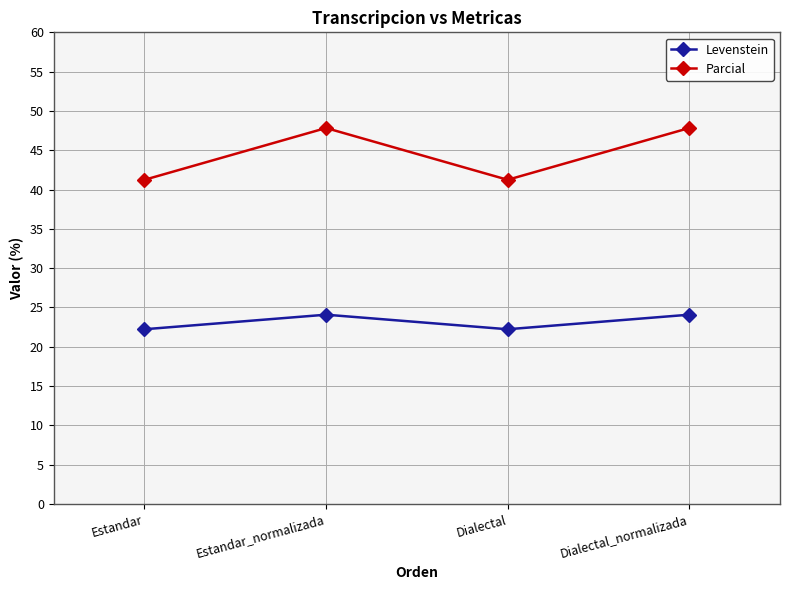

At which label does Parcial first exceed 47?

Estandar_normalizada